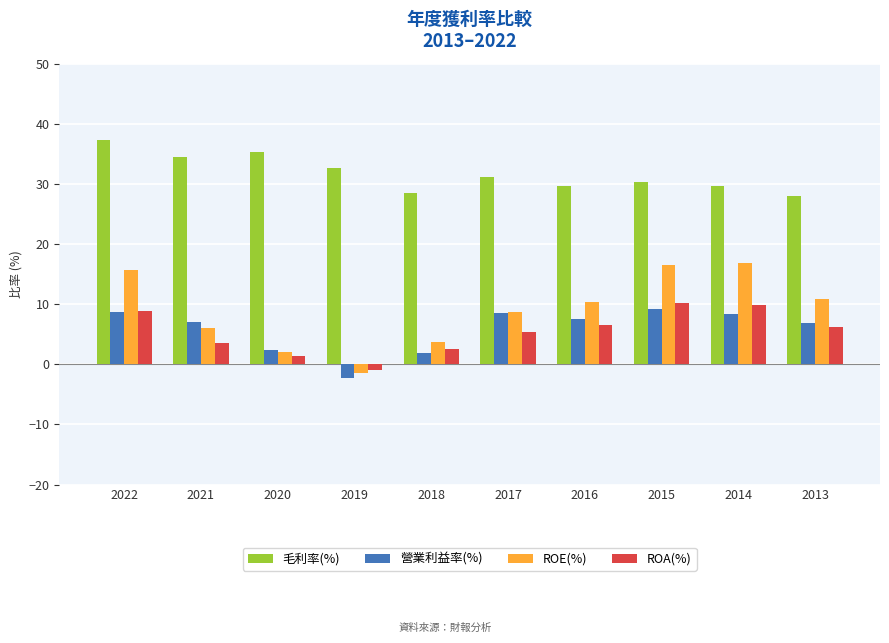

What is the average value of the 毛利率(%) series?

31.7